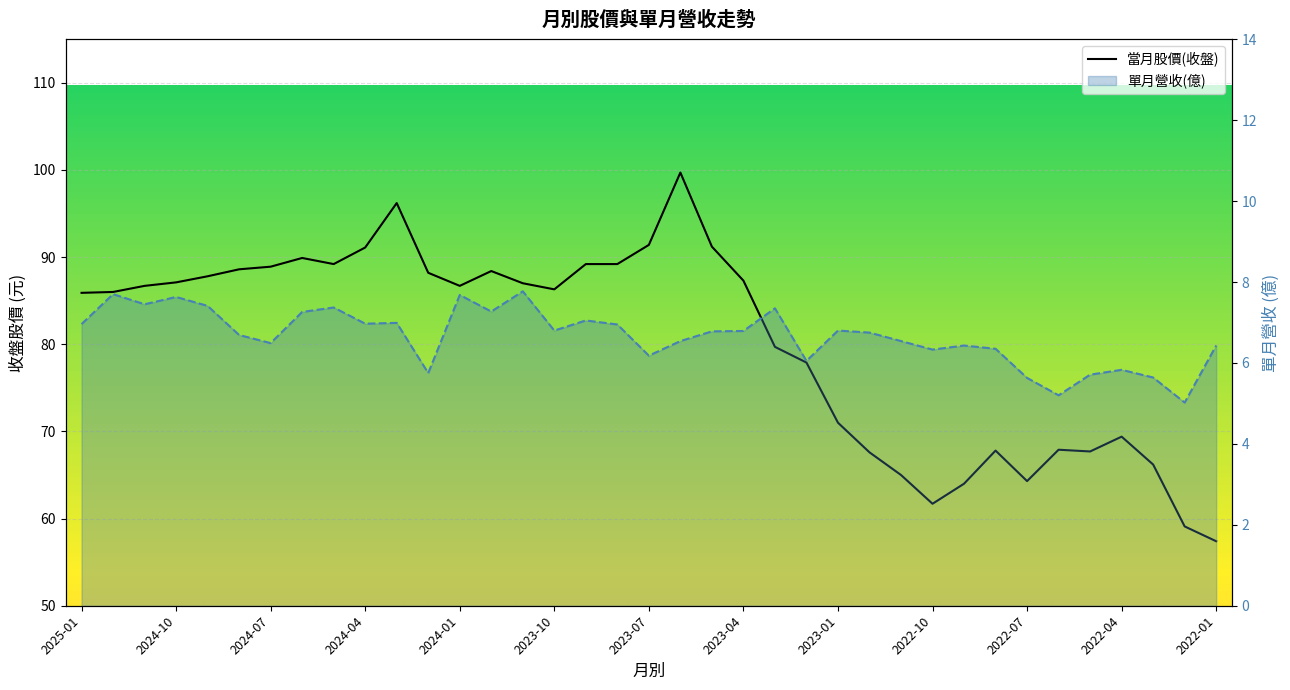

At how many categories does at least one series exceed 84?

22